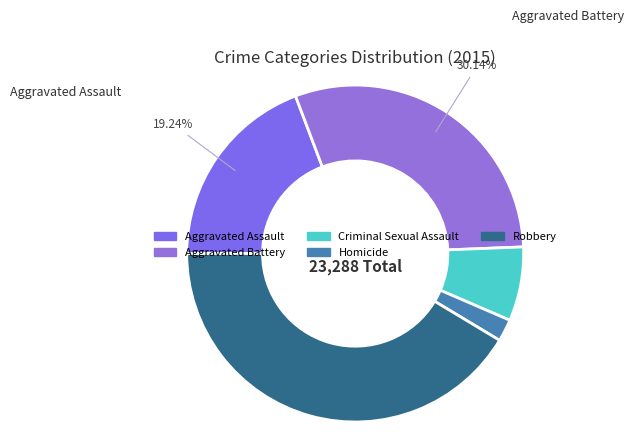

To the nearest percent, what is the difference between the Homicide and Aggravated Assault slice percentages?

17%